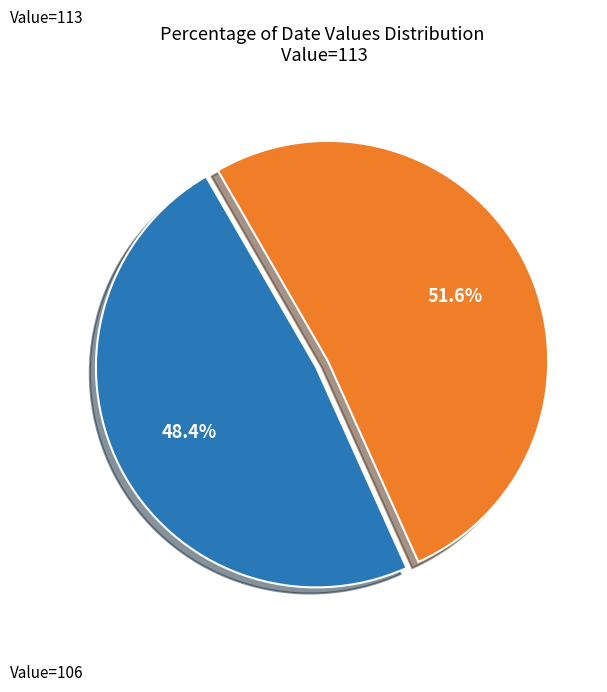

Does any single category account for the majority?

Yes